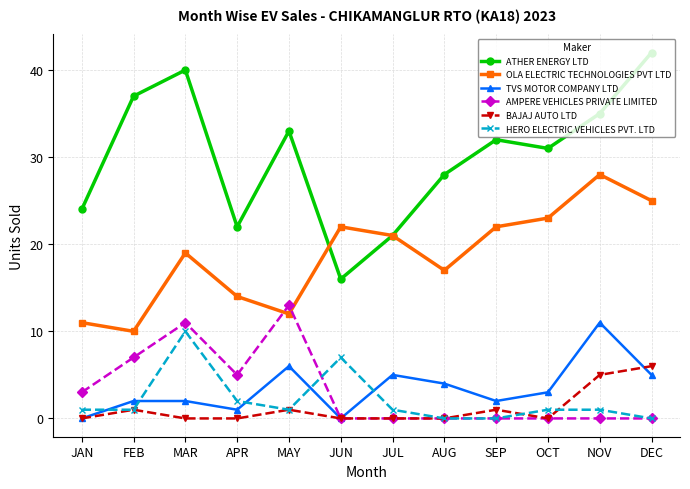

Where is OLA ELECTRIC TECHNOLOGIES PVT LTD nearest to the value 19?

MAR